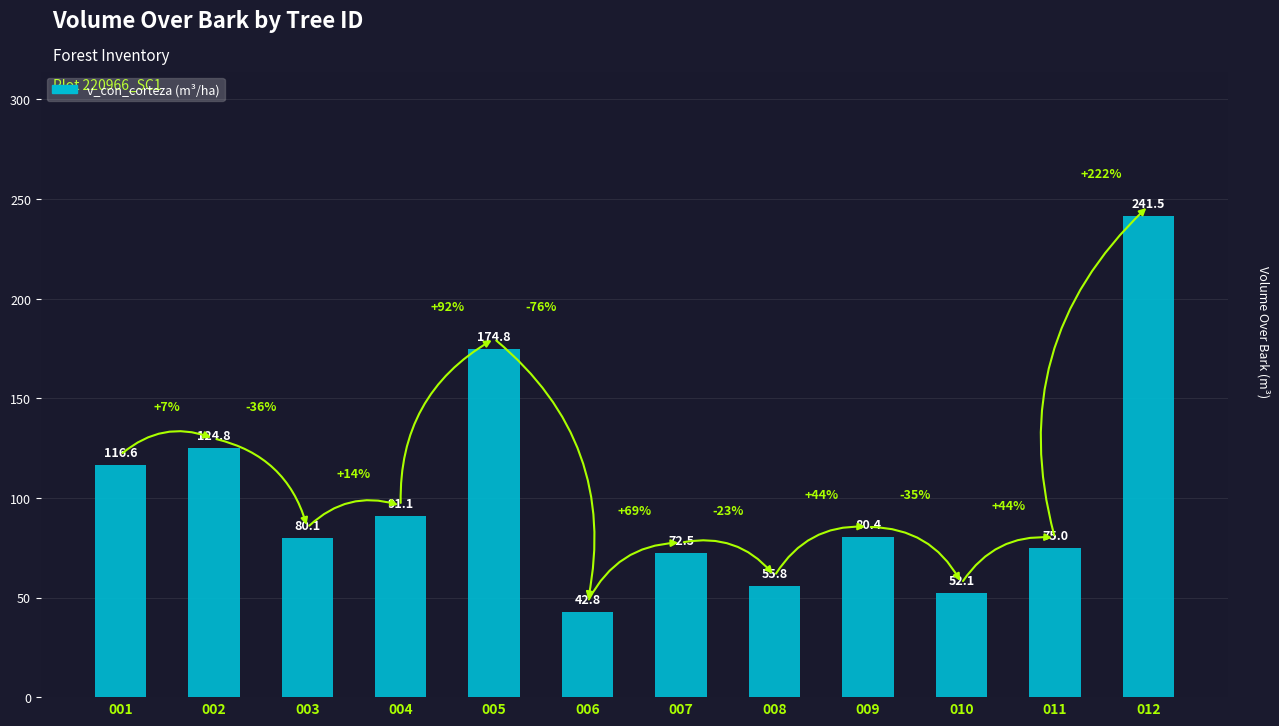

At which label is the value closest to 142?

002